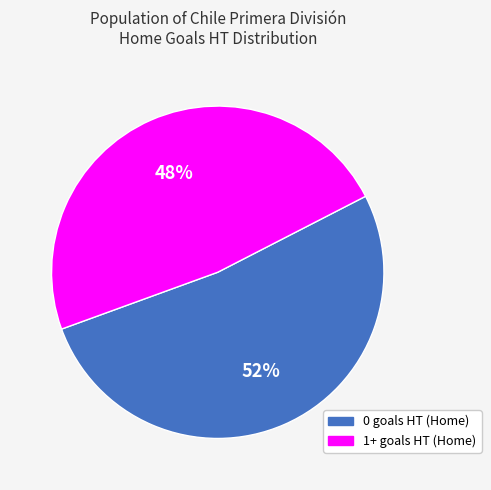

Which slice is the largest?

0 goals HT (Home)